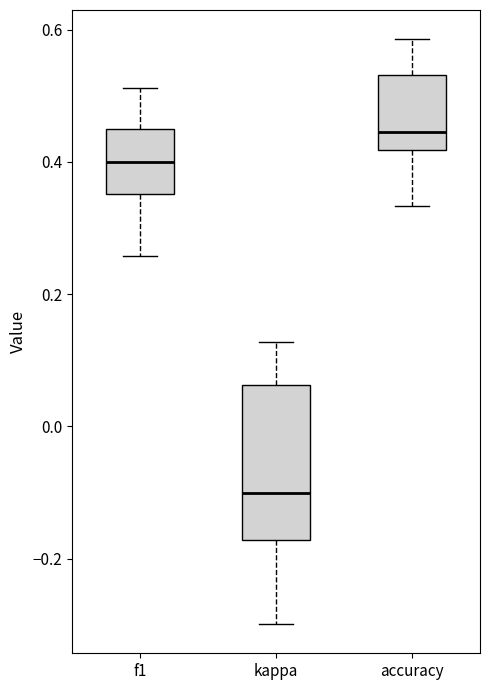

Where does the upper whisker of the box for accuracy end on the y-axis? The values are not printed on the chart, so give them approximately, as read against the axis.

0.58